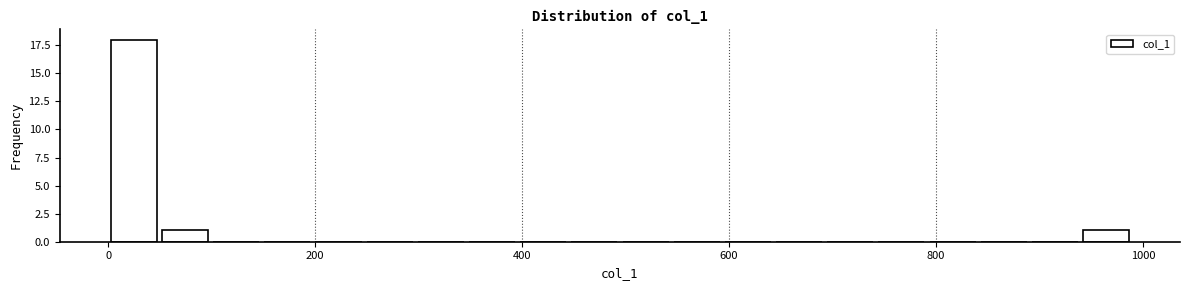

Around what value on the x-axis is the tallest bar? Give the approximate position of its centre, as read against the axis.

20